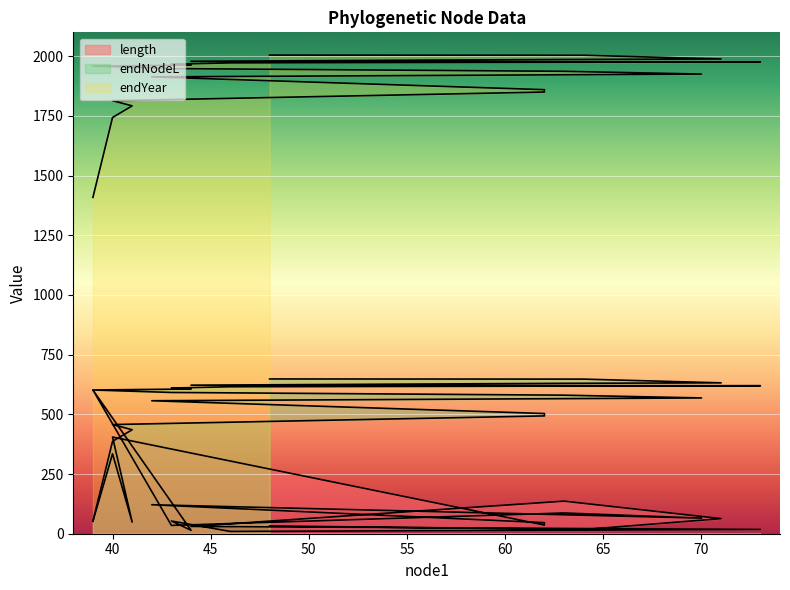

What is the difference between the highest and lowest values at 40?

1408.6